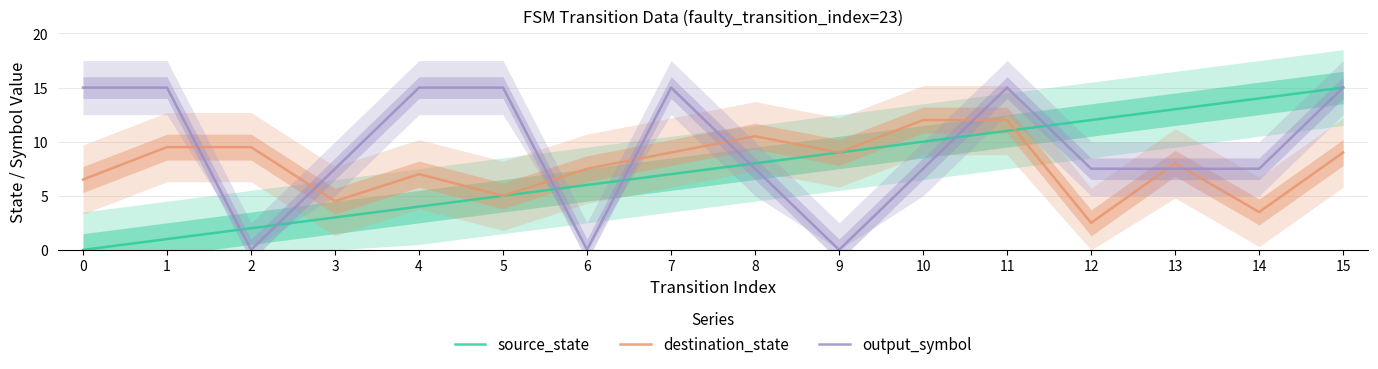

The output_symbol series shows 7.5 at 8. True or false?

True